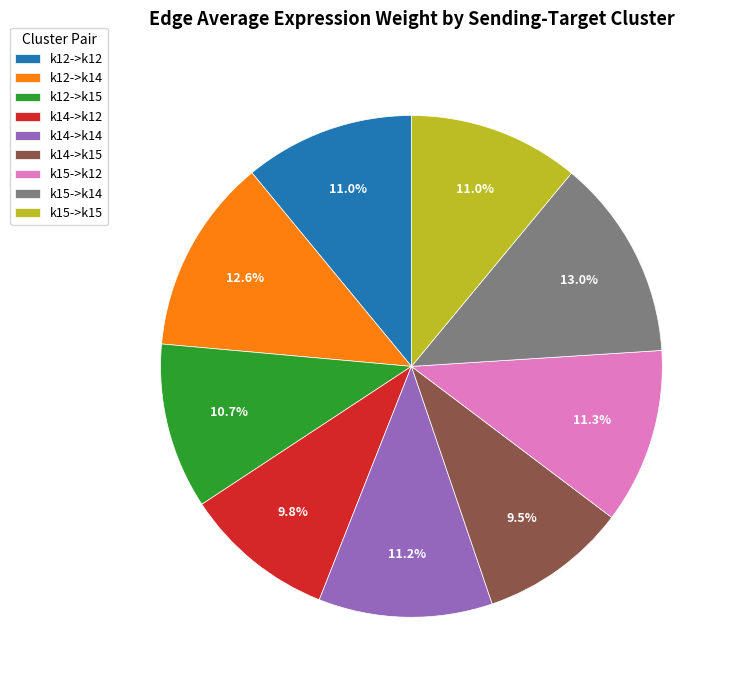

To the nearest percent, what is the difference between the largest and smallest slice percentages?

3%